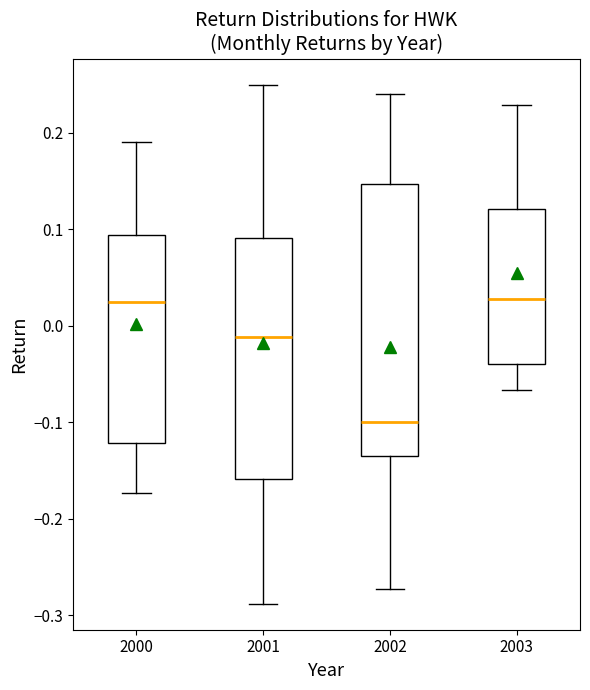

Which box has the lowest median line?

2002